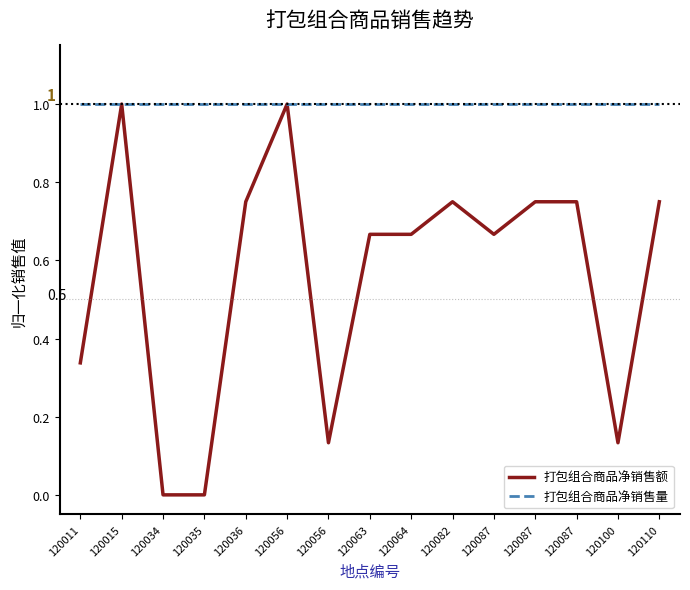

What are all the series names shown in the legend?

打包组合商品净销售额, 打包组合商品净销售量